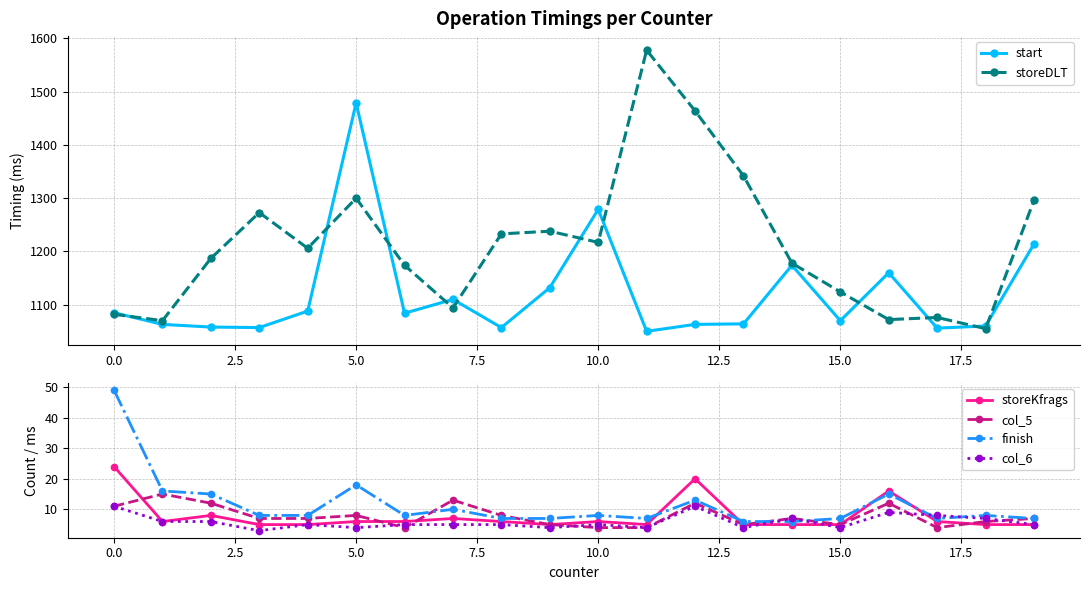

Between 15 and 19, which series saw the biggest shift?

storeDLT